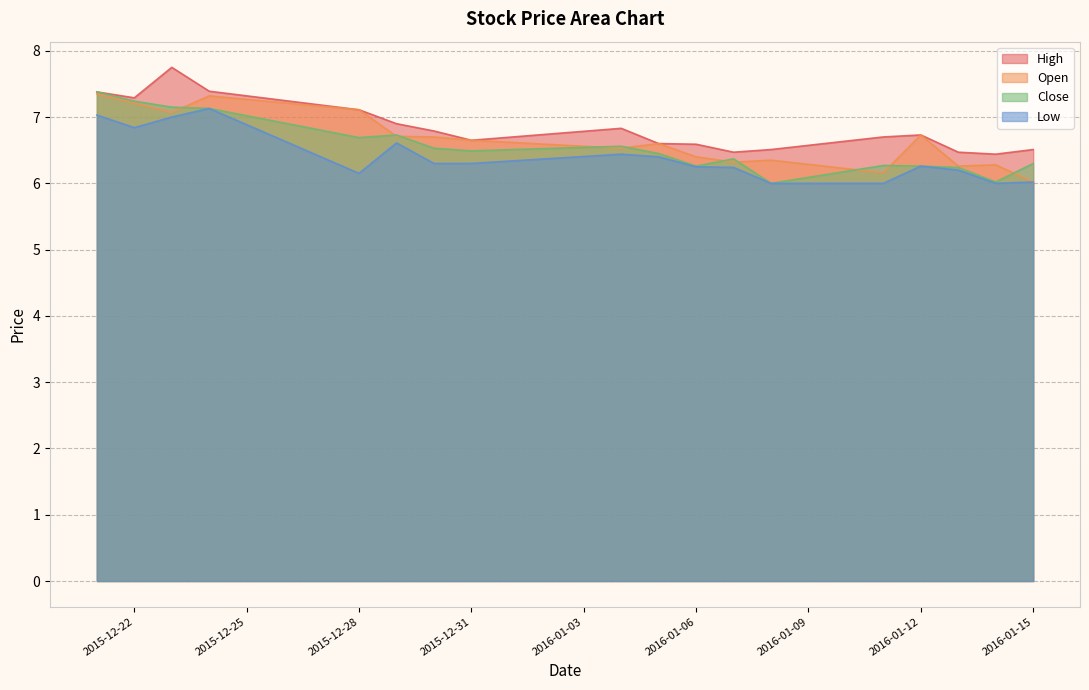

Which has a higher value, 2015-12-31 or 2016-01-14?

2015-12-31